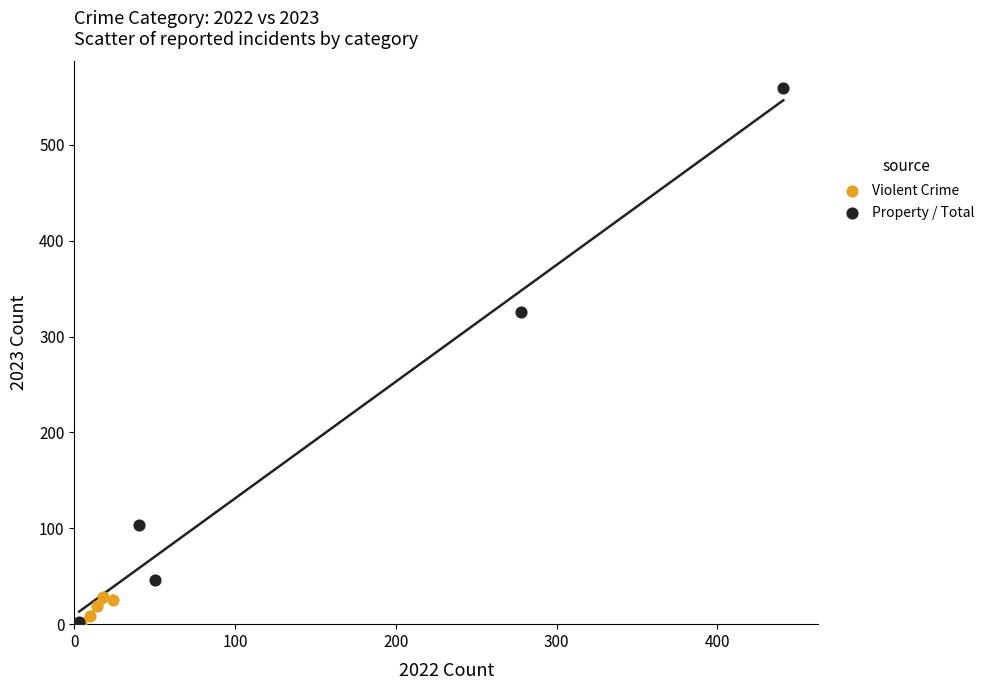

Which series contains the highest Y value?

Property / Total